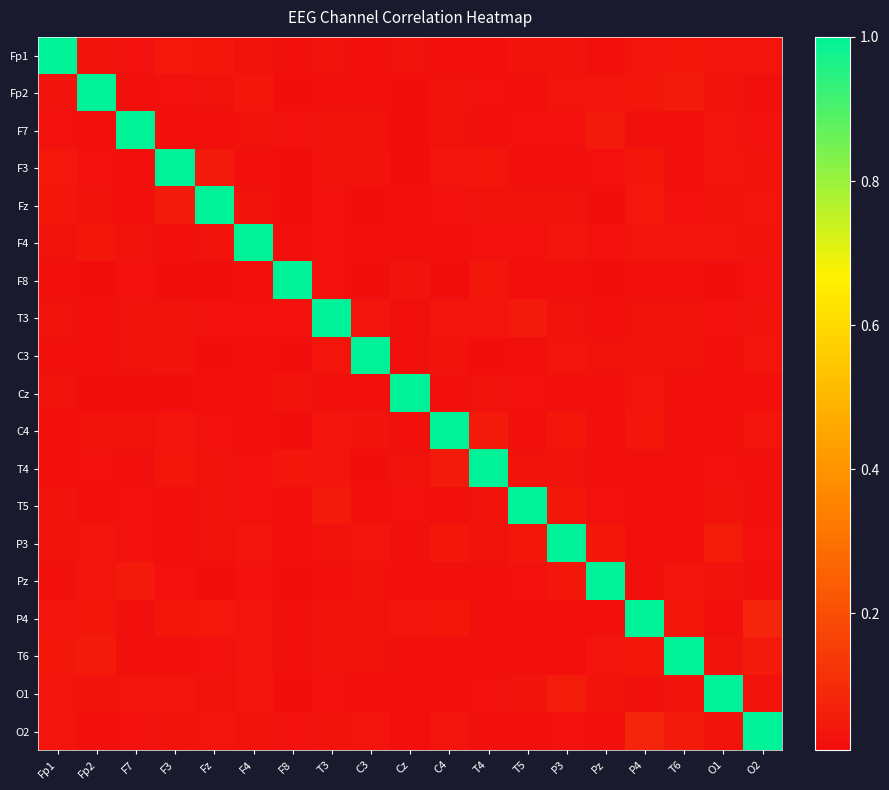

At which category is the sum across all series the highest?

P4